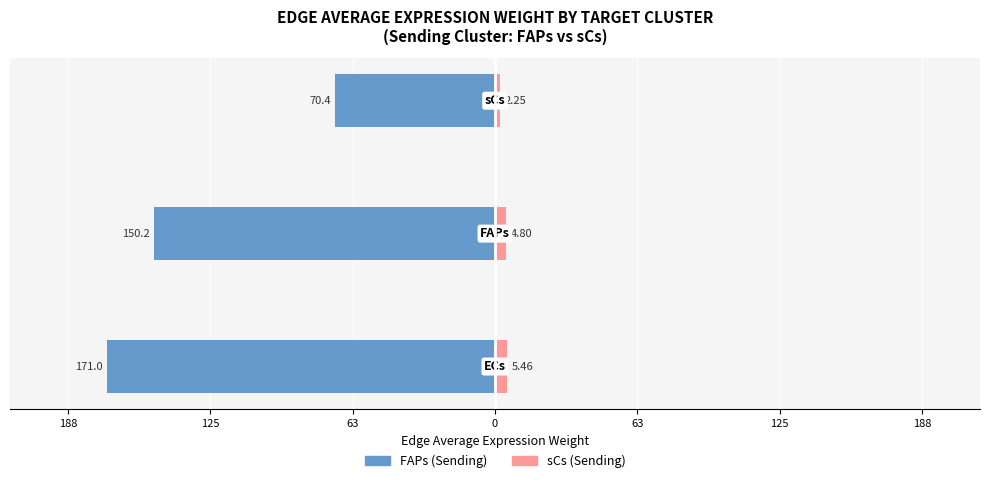

What is the difference between the maximum and minimum values in the sCs (Sending) series?

3.2